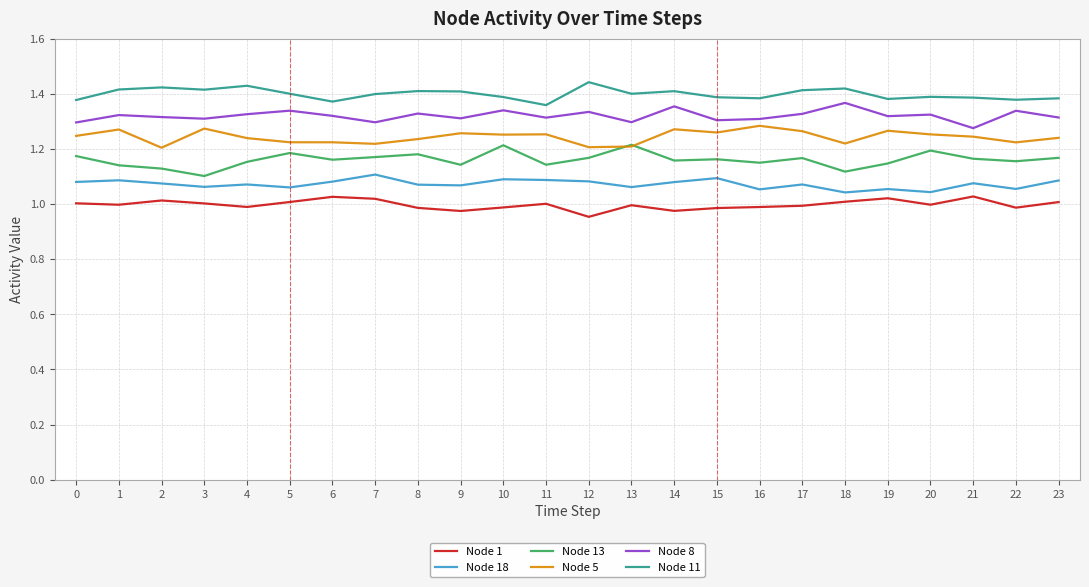

Where is the first local maximum for Node 18?

1